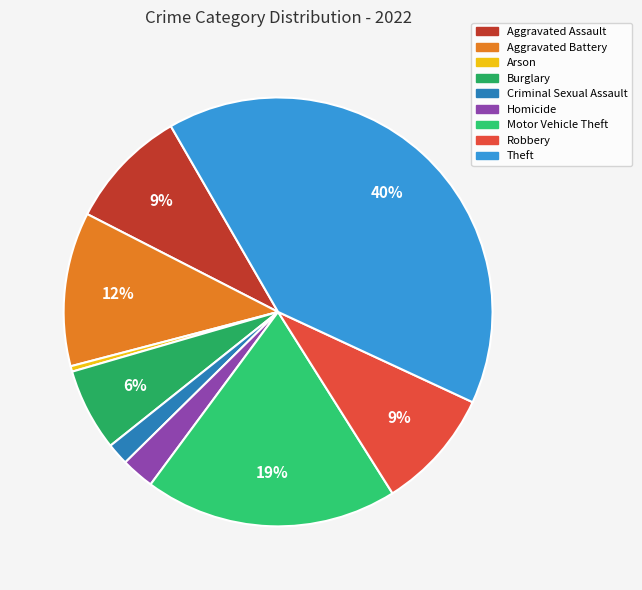

What percentage is the Homicide slice, to the nearest percent?

2%